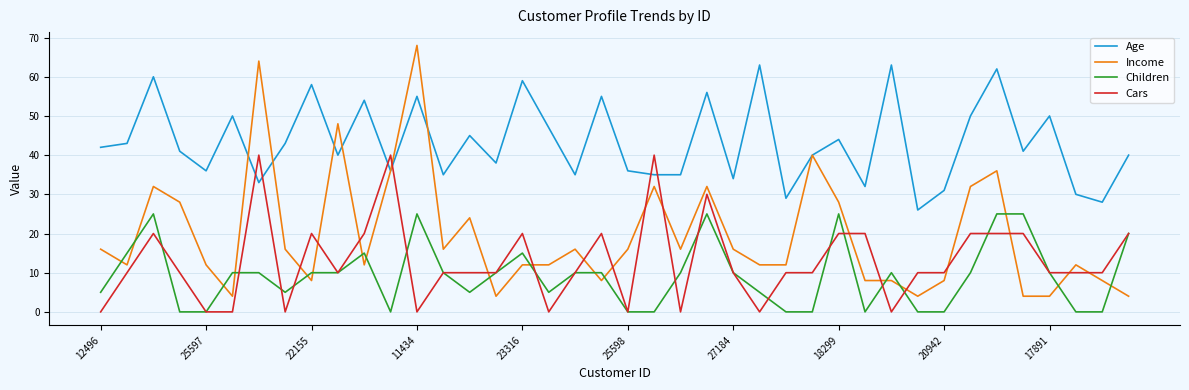

What is the greatest value displayed?

68